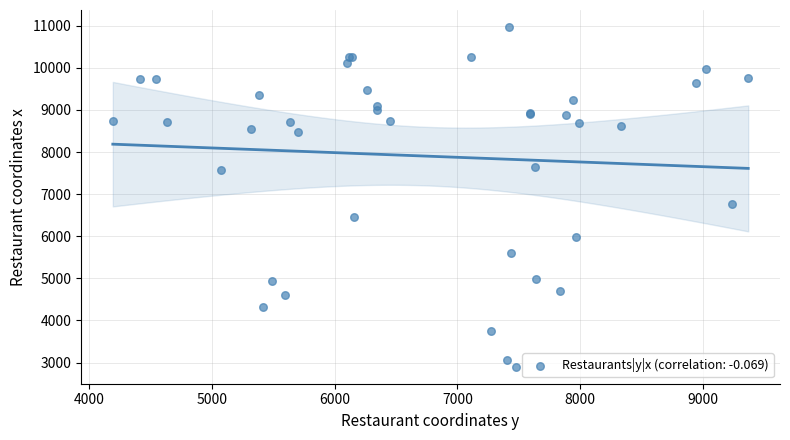

What Y value in the scatter plot is closest to 6935?

6756